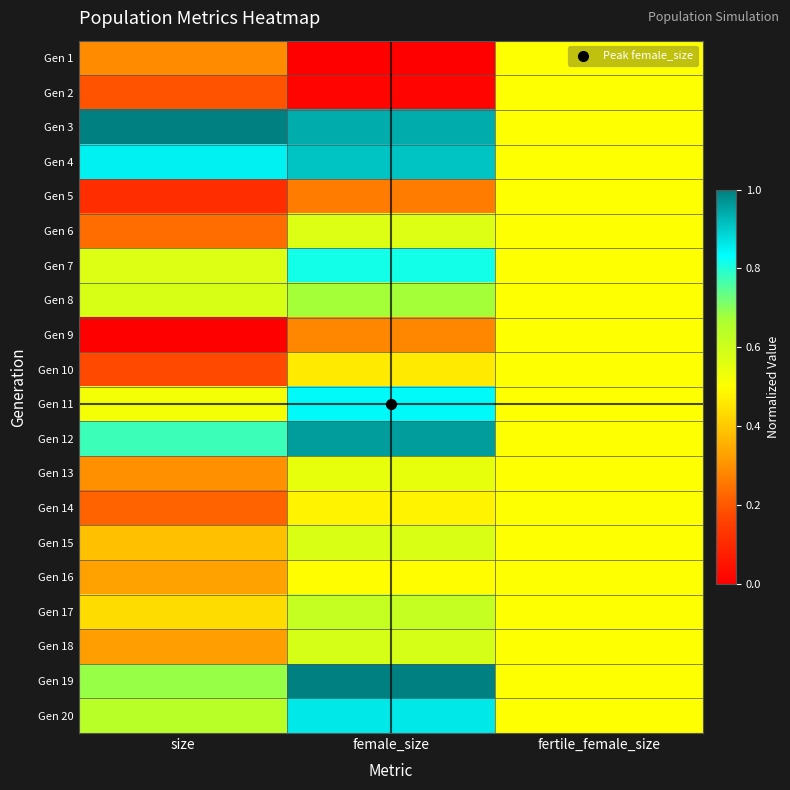

Between size and female_size, which is larger?

size